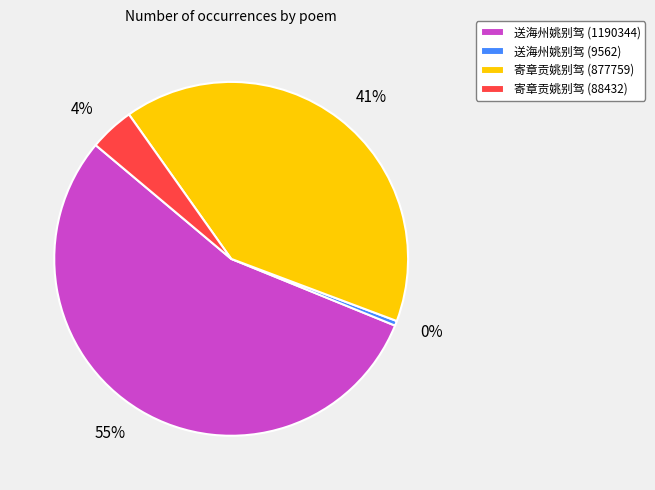

Which category has the smallest portion of the pie?

送海州姚别驾 (9562)